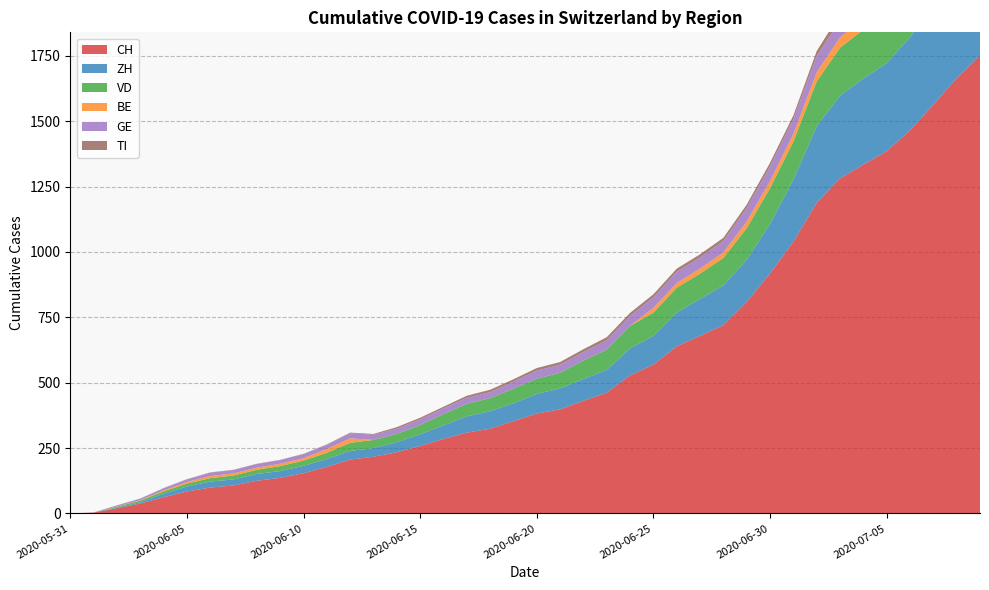

Reading left to right, transcribe all the data shown in this chart.

CH: 0	3	20	38	62	84	99	107	125	136	154	178	206	217	234	258	285	309	324	353	382	398	431	462	528	569	639	679	720	809	918	1039	1188	1281	1334	1385	1465	1563	1664	1752
ZH: 0	0	2	5	13	19	23	23	26	26	28	30	33	33	38	45	52	62	67	68	75	80	83	87	103	110	129	141	152	161	189	237	293	316	329	337	356	382	405	424
VD: 0	0	4	6	9	11	13	15	16	19	20	24	31	31	32	35	43	48	50	56	58	60	71	77	86	89	95	97	105	121	137	146	171	184	187	194	207	223	238	250
BE: 0	0	1	2	4	6	8	8	8	9	9	14	17	0	0	0	0	0	0	0	0	0	0	0	0	18	18	19	21	25	27	29	35	39	43	49	52	53	57	59
GE: 0	1	4	6	8	10	13	13	14	14	16	16	20	20	20	22	22	23	23	27	31	31	32	36	38	40	43	43	44	52	56	57	62	64	67	69	76	80	84	92
TI: 0	0	0	0	1	1	1	1	1	1	1	2	2	3	6	6	6	8	9	9	10	10	11	12	12	12	12	12	12	13	14	14	19	26	27	31	36	40	48	50